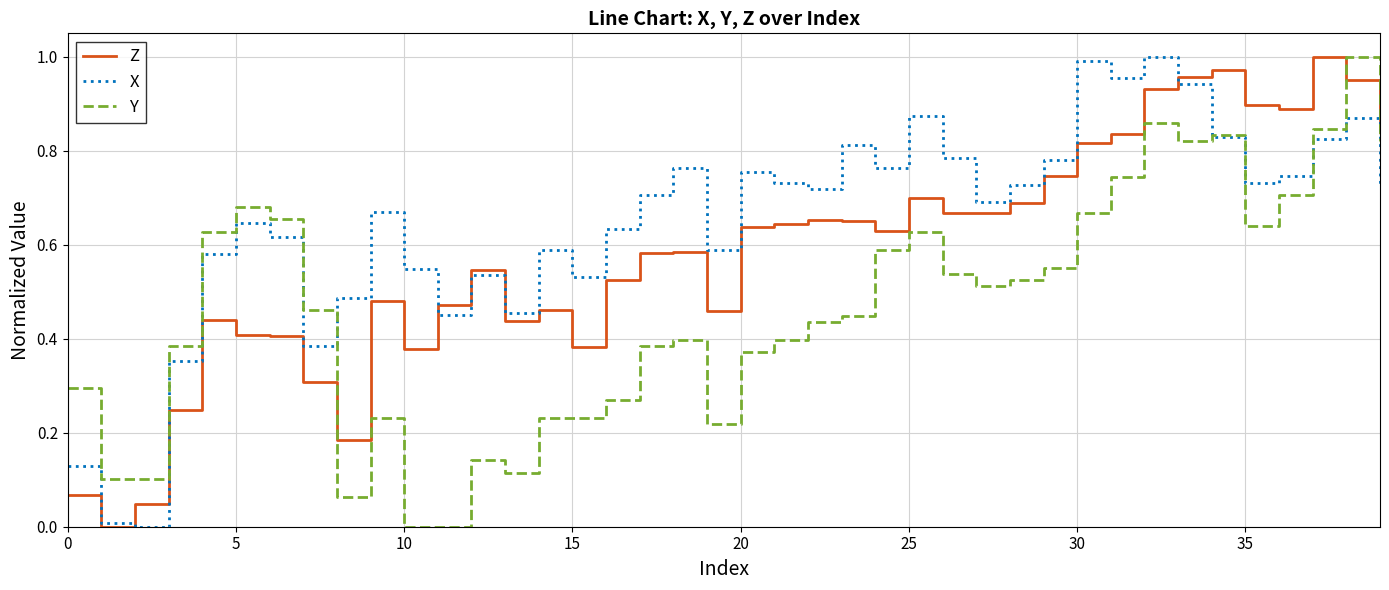

True or false: Z and Y cross at least once.

True